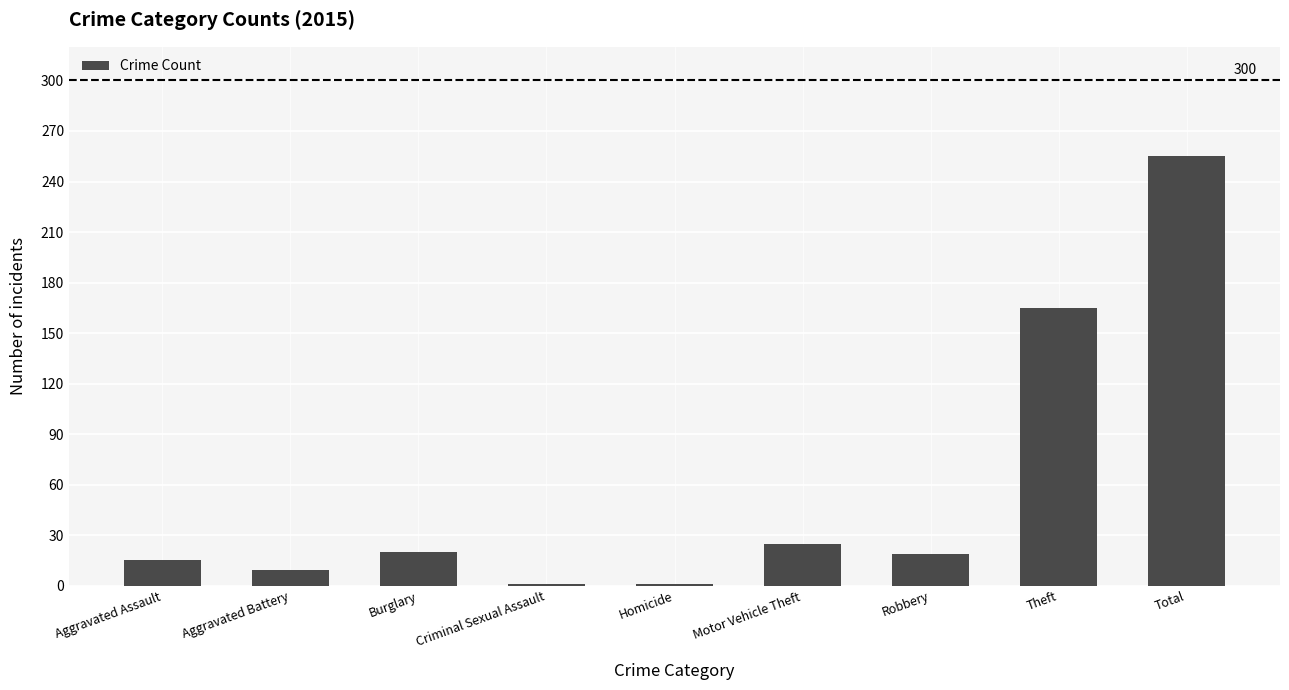

What is the smallest value displayed?

1